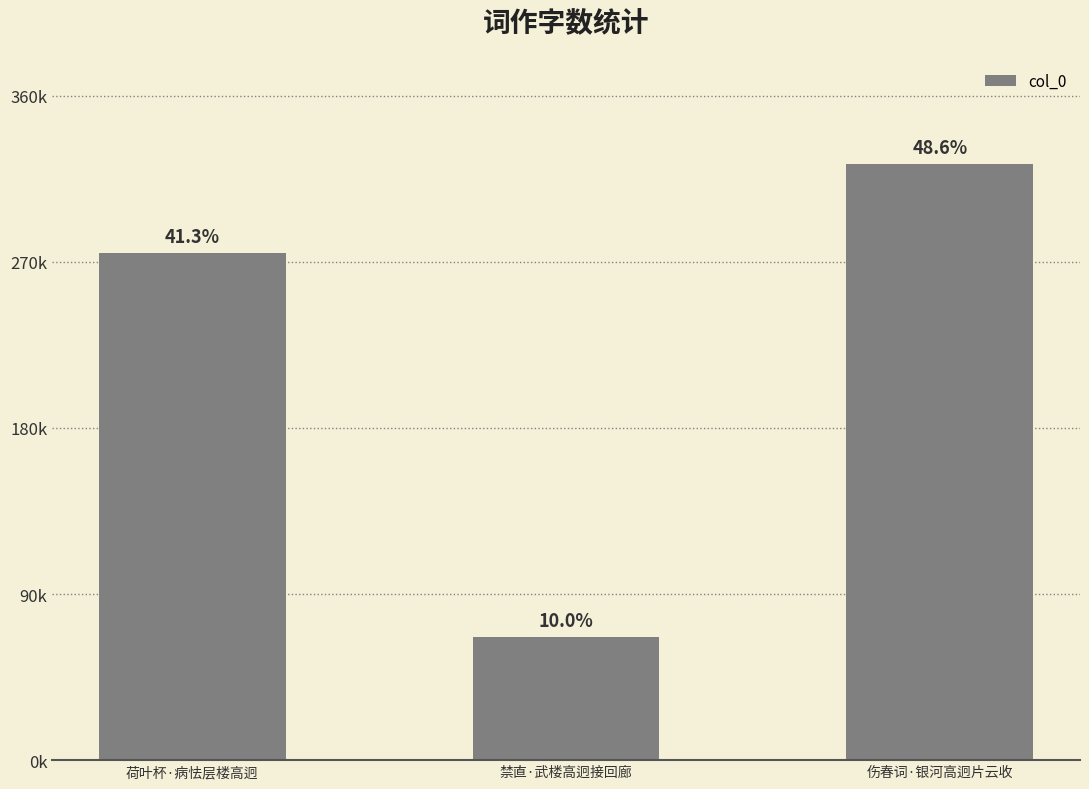

Does the chart contain any negative values?

No